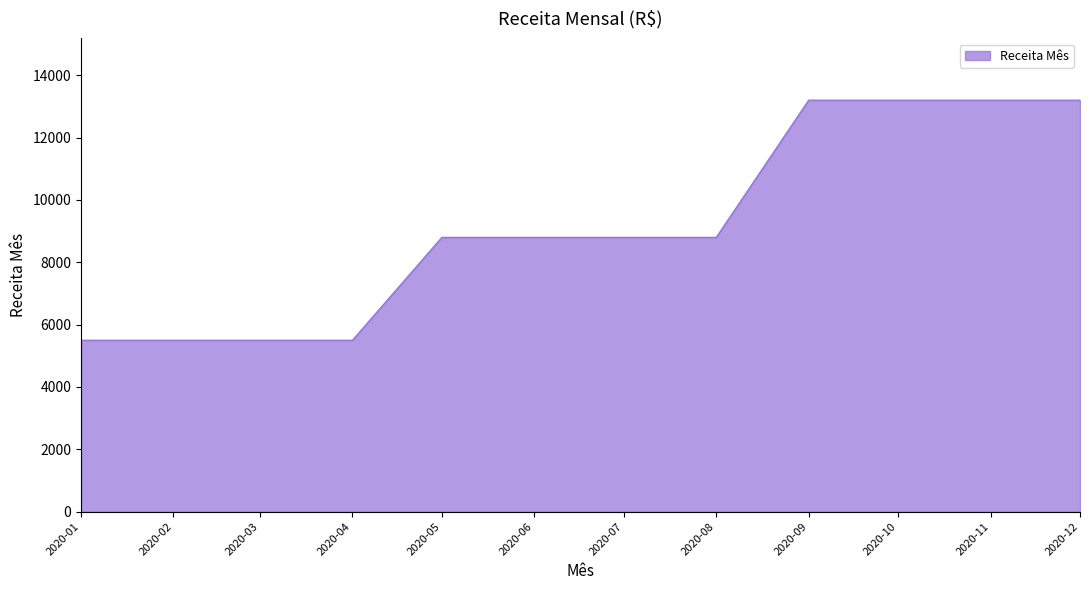

Reading left to right, what are all the values shown in this chart?

5500.0	5500.0	5500.0	5500.0	8800.0	8800.0	8800.0	8800.0	13200.0	13200.0	13200.0	13200.0